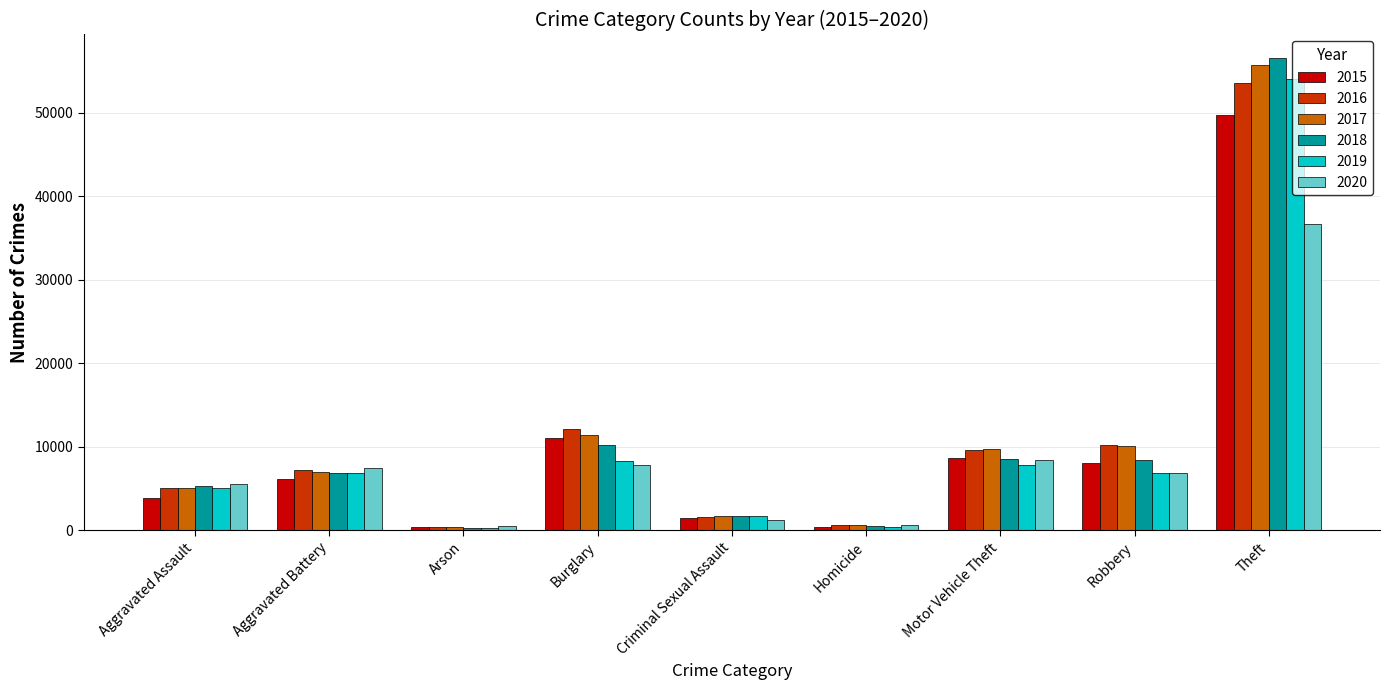

Is the value of 2017 at Motor Vehicle Theft greater than the value of 2016 at Theft?

No